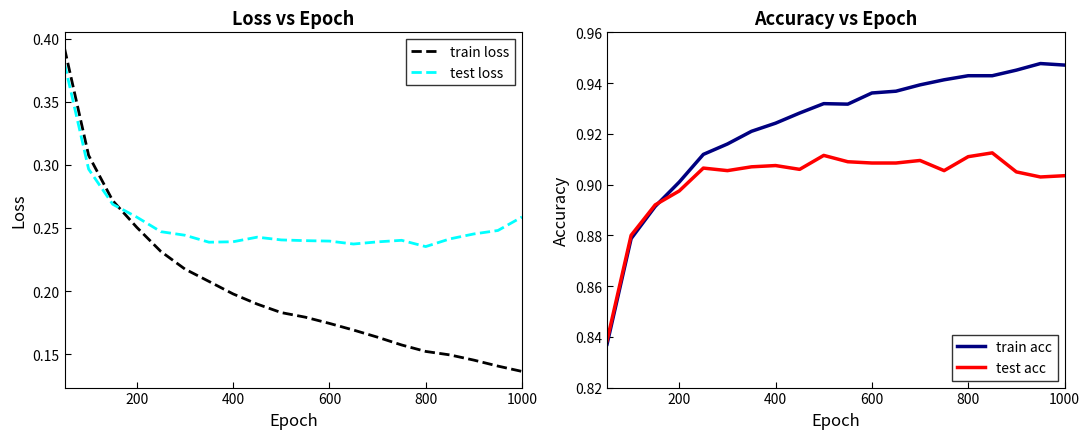

What is the difference between the second highest and minimum values in the train acc series?

0.1